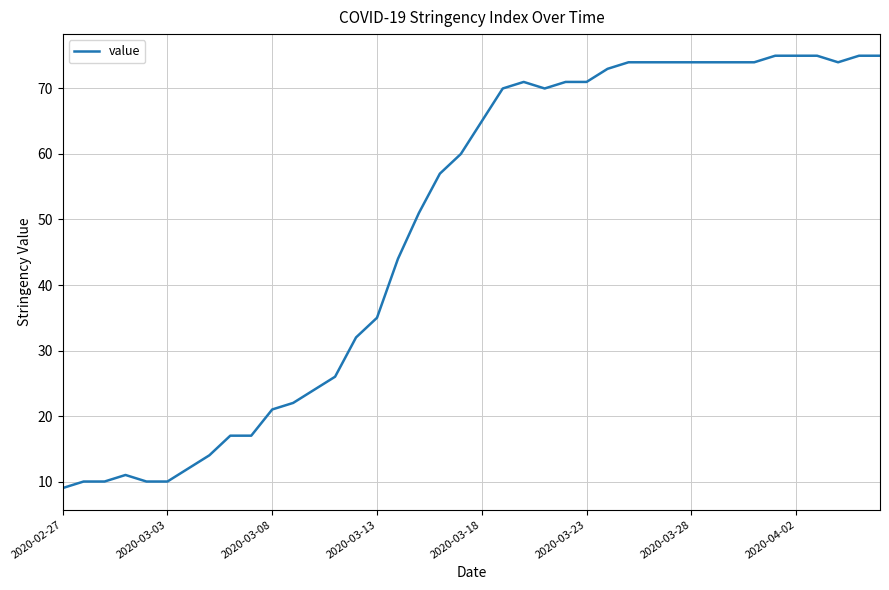

What is the average value?

49